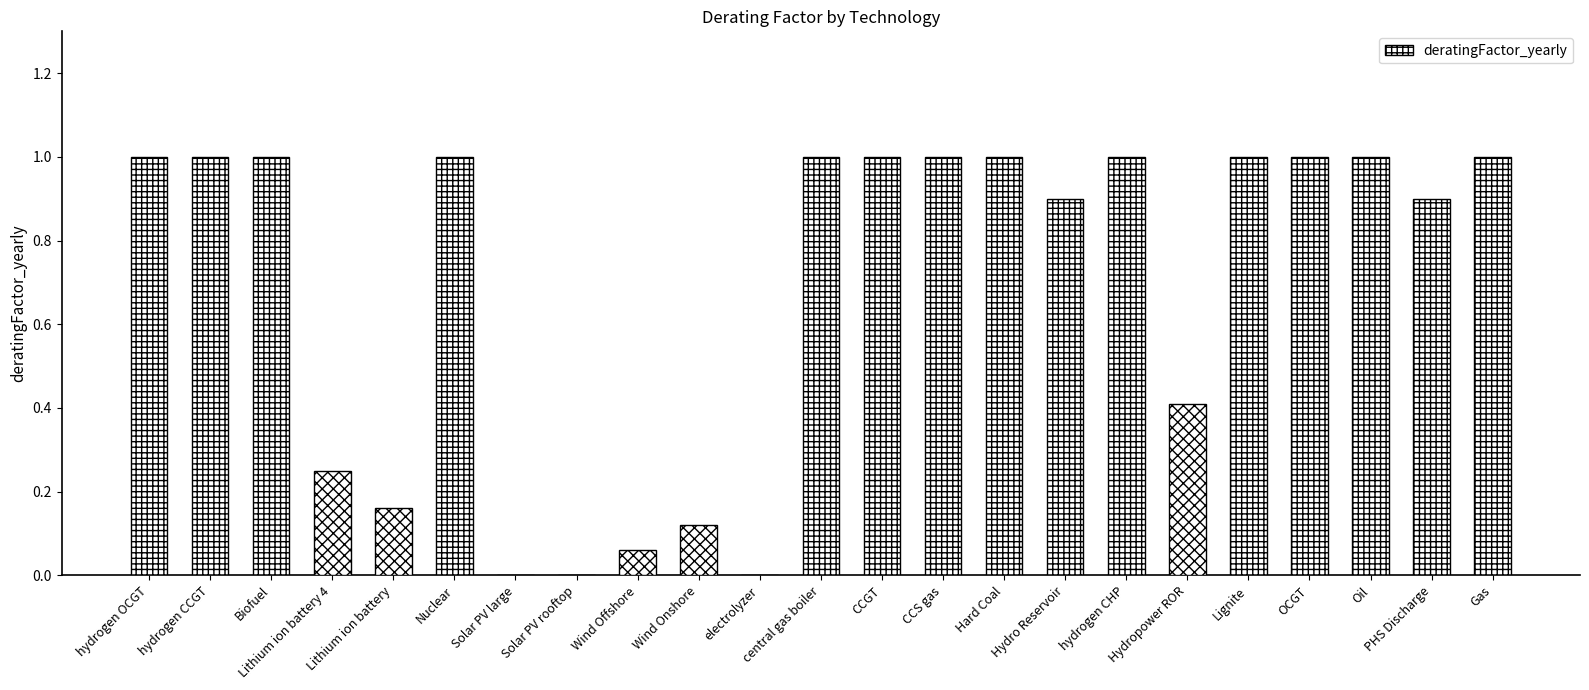

What value does the data have at hydrogen CCGT?

1.0